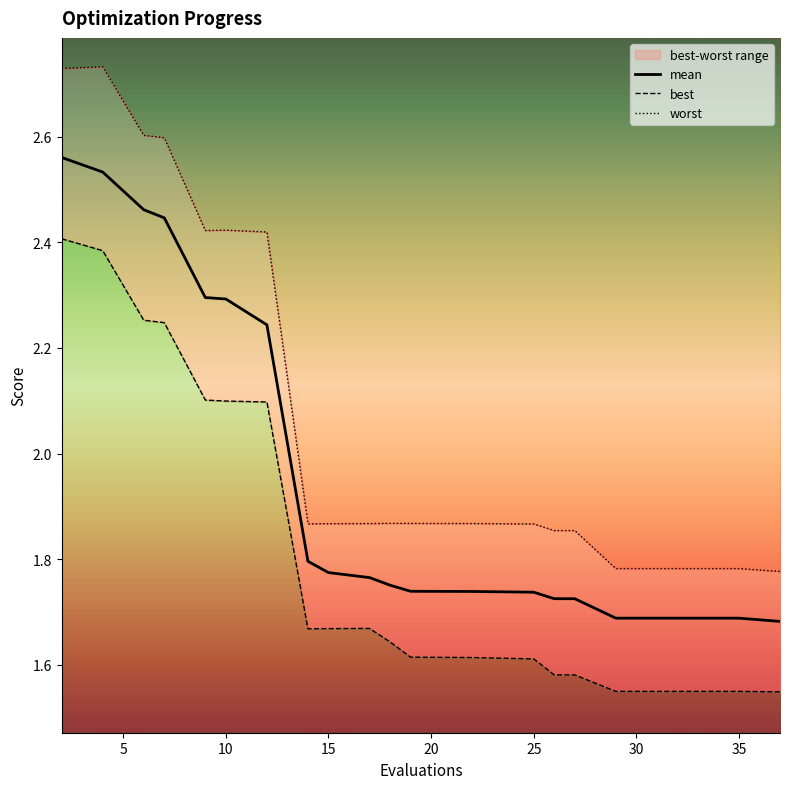

Which series has the largest total across all categories?

worst